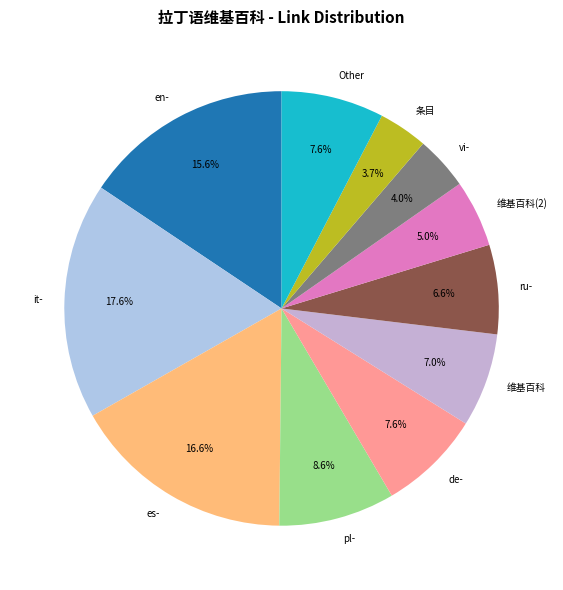

Combined, do it- and 维基百科(2) account for over 50%?

No